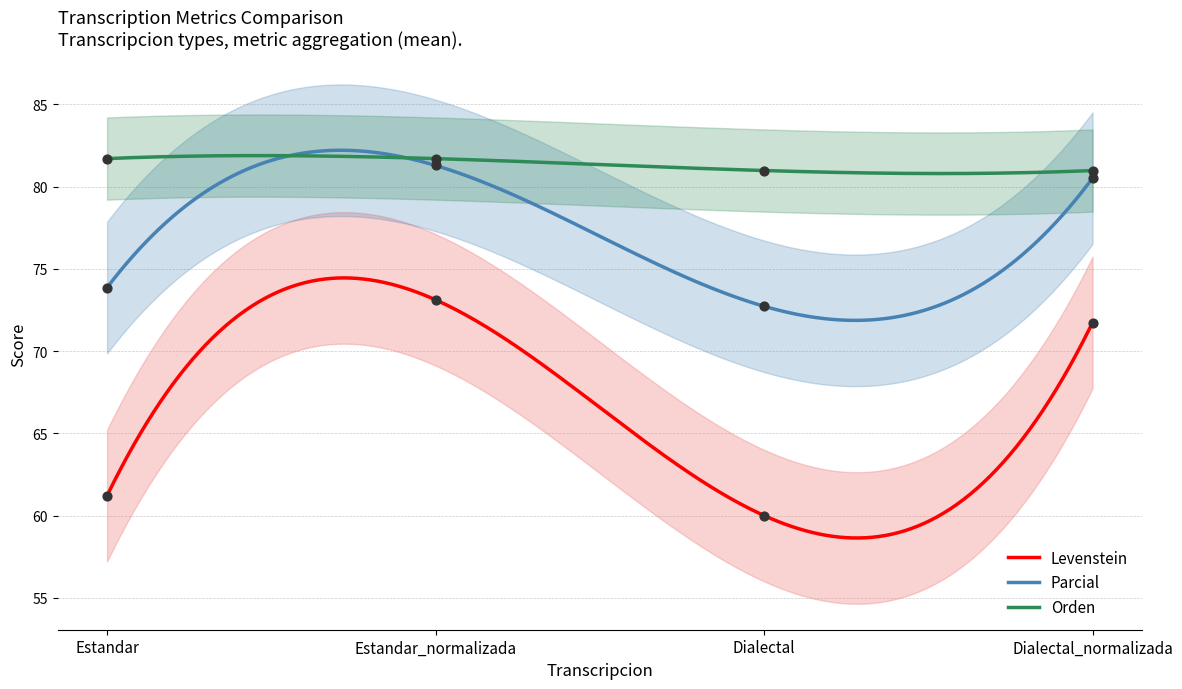

Is the value of Levenstein at Estandar greater than the value of Orden at Dialectal_normalizada?

No